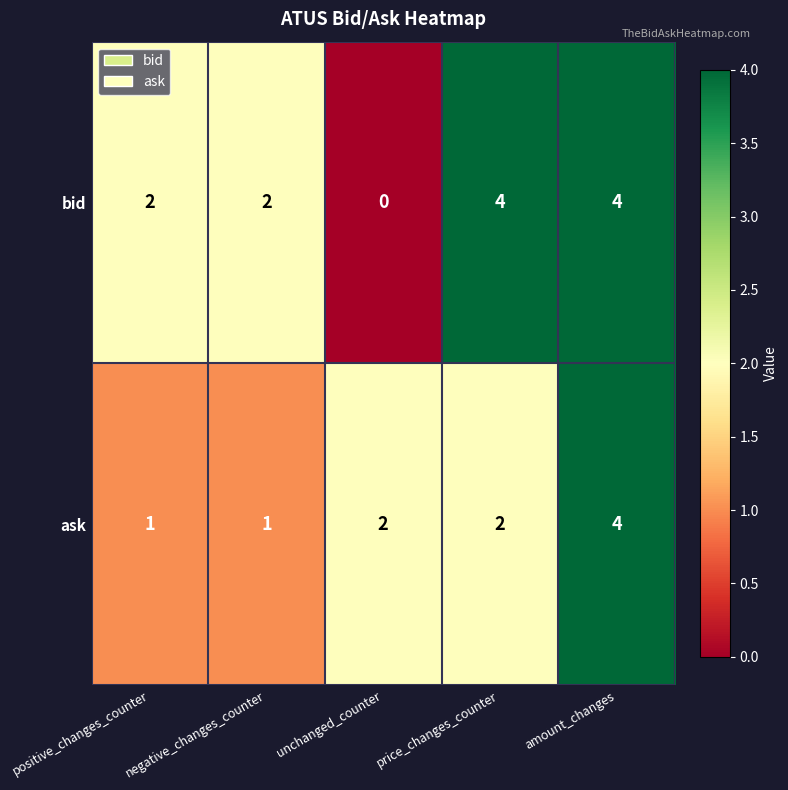

What is the difference between the maximum and minimum values in the bid series?

4